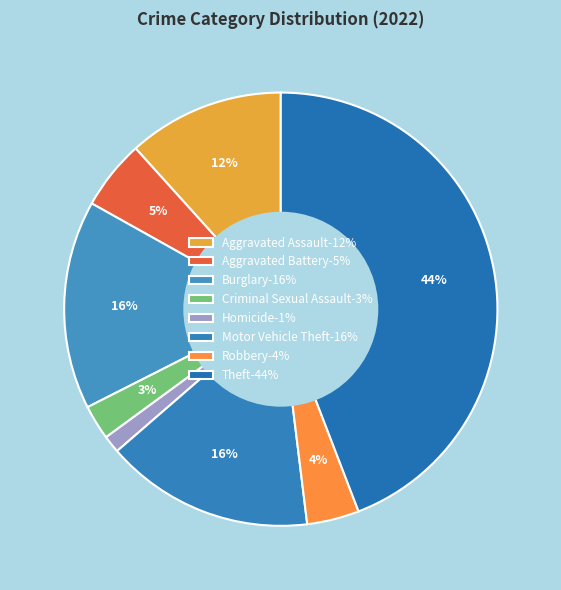

What is the smallest slice in the pie chart?

Homicide-1%